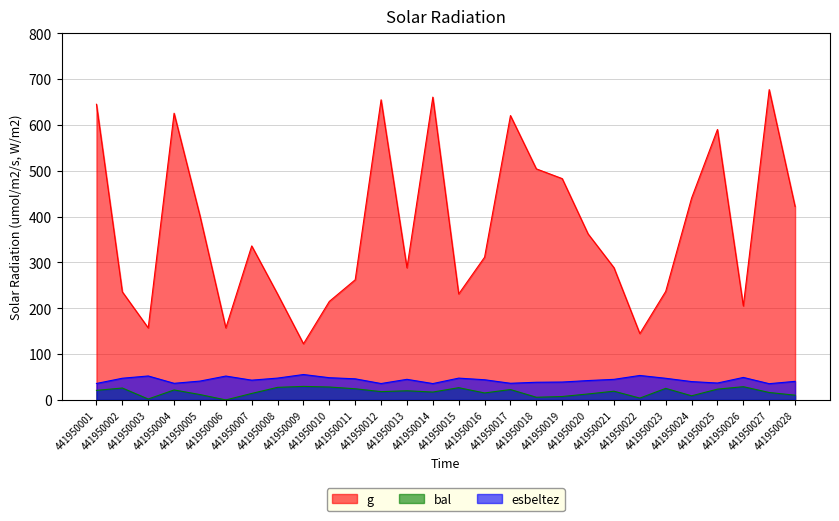

Reading left to right, what are all the values shown in this chart?

g: 645.2	235.9	157.2	625.6	401.8	157.2	336.1	231.0	122.5	215.0	262.2	654.9	288.3	660.8	231.2	311.5	620.5	504.2	482.9	362.3	288.6	144.8	236.8	440.4	590.2	205.0	677.2	422.1
bal: 20.9	26.0	2.0	21.8	11.7	0.0	14.2	27.5	29.5	28.2	24.4	18.1	20.0	17.2	26.7	15.2	22.7	5.8	7.5	13.0	19.1	4.0	25.2	9.0	23.6	28.9	16.2	10.4
esbeltez: 36.0	47.4	52.3	36.3	41.1	52.1	43.2	47.7	55.5	48.5	46.1	35.8	45.0	35.7	47.6	44.0	36.4	38.6	39.1	42.3	44.9	53.4	47.3	40.1	36.9	49.1	35.5	40.6